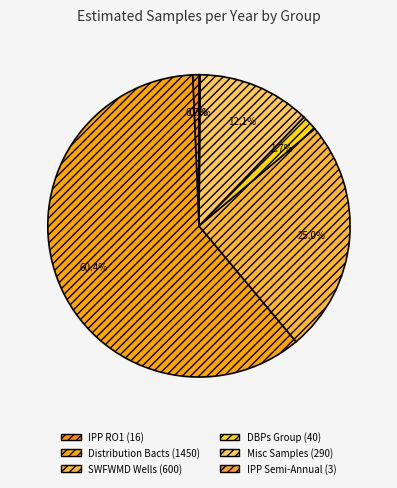

Count the number of slices in the pie.

6